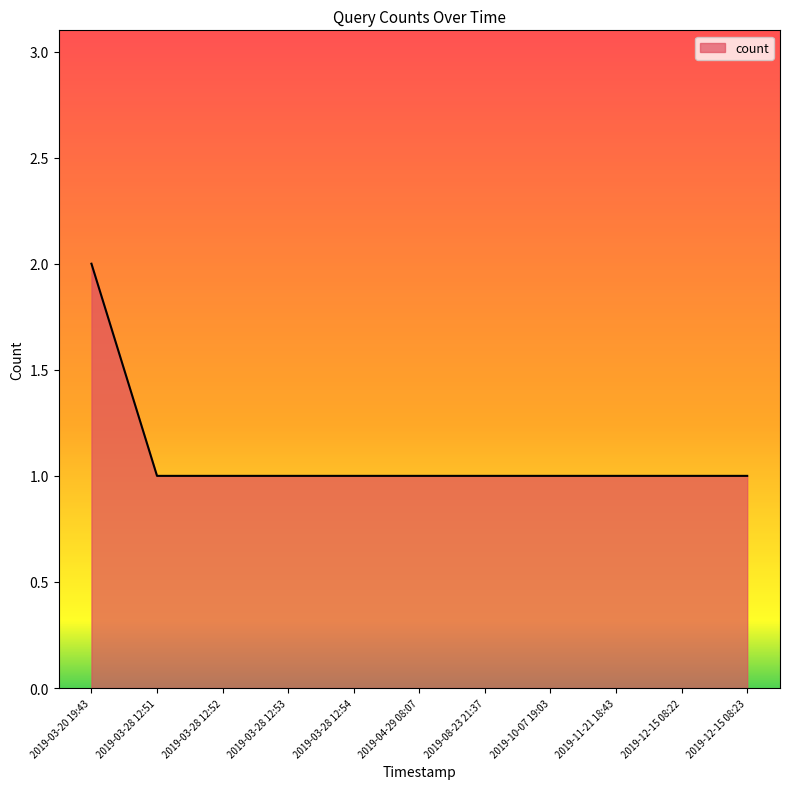

Reading right to left, what are all the values shown in this chart?

1	1	1	1	1	1	1	1	1	1	2